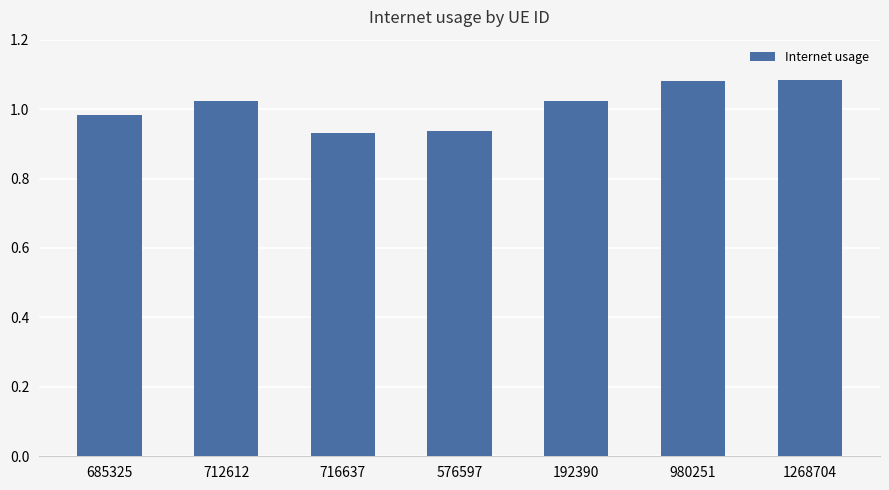

What is the sum of the values at 1268704 and 685325?

2.1